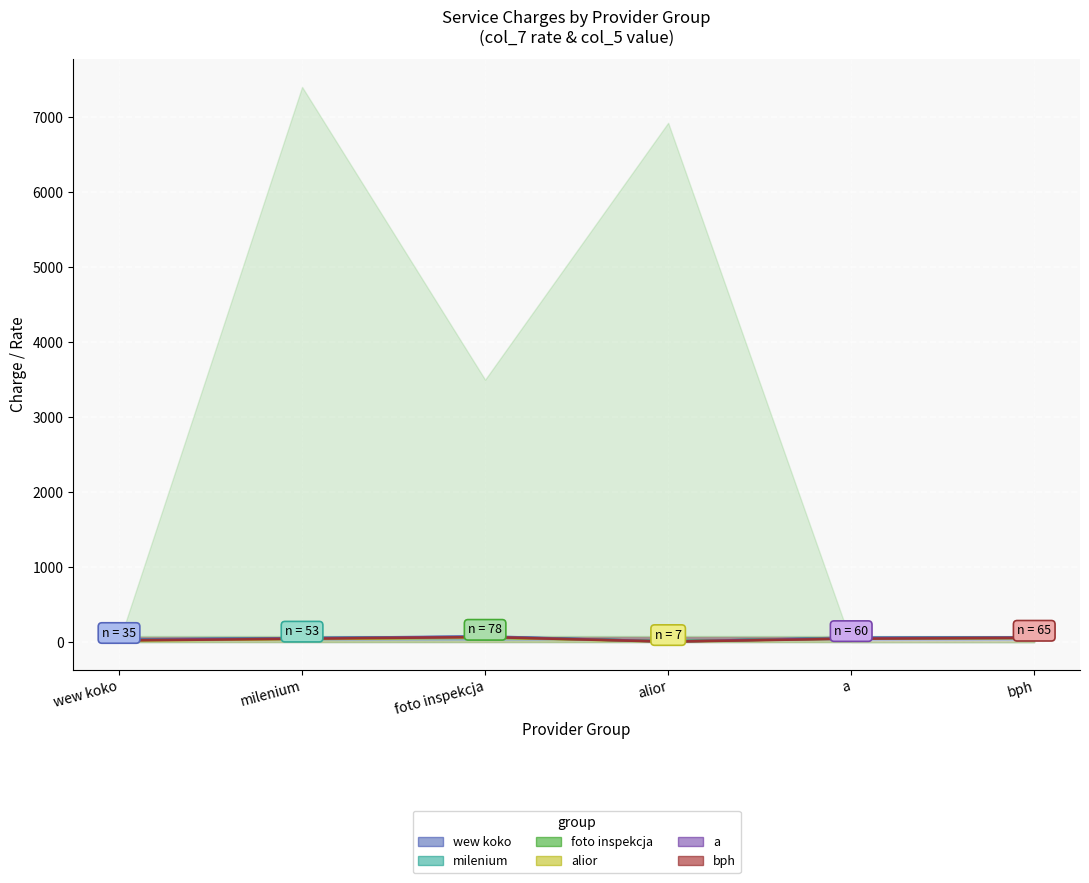

What position from the right is foto inspekcja?

4